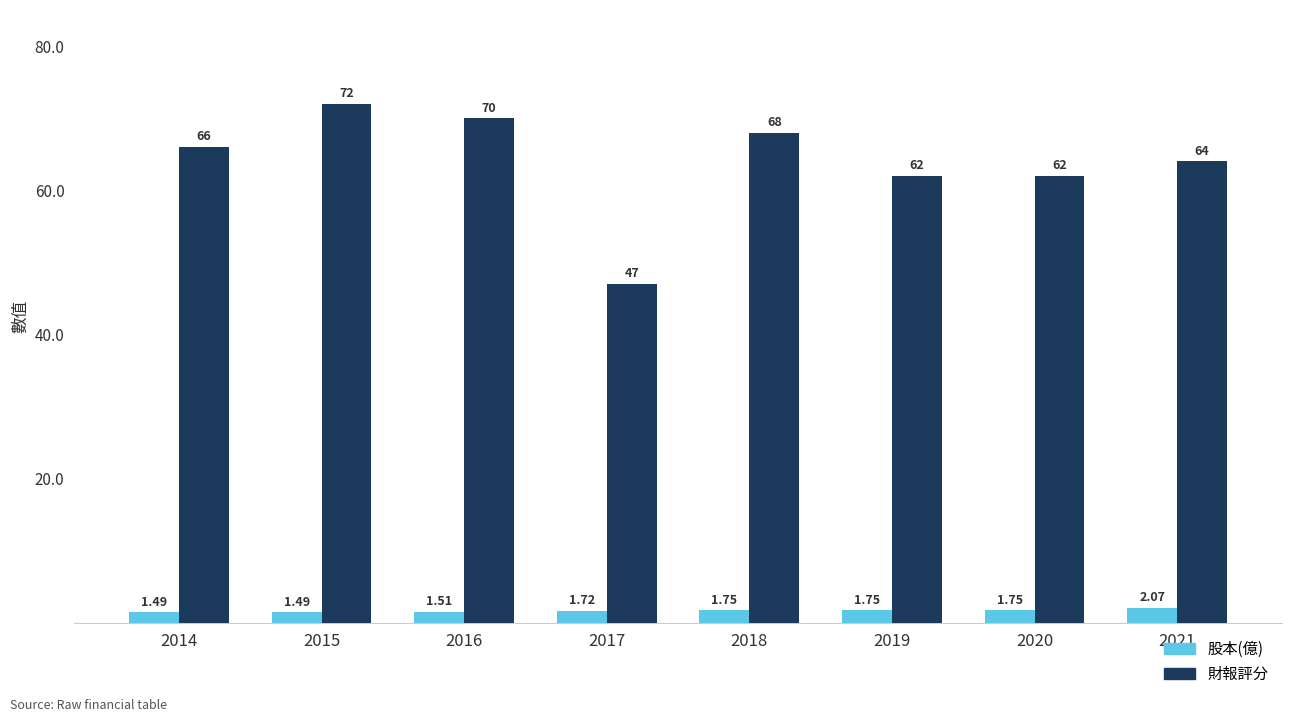

Which series has the largest range (max minus min)?

財報評分